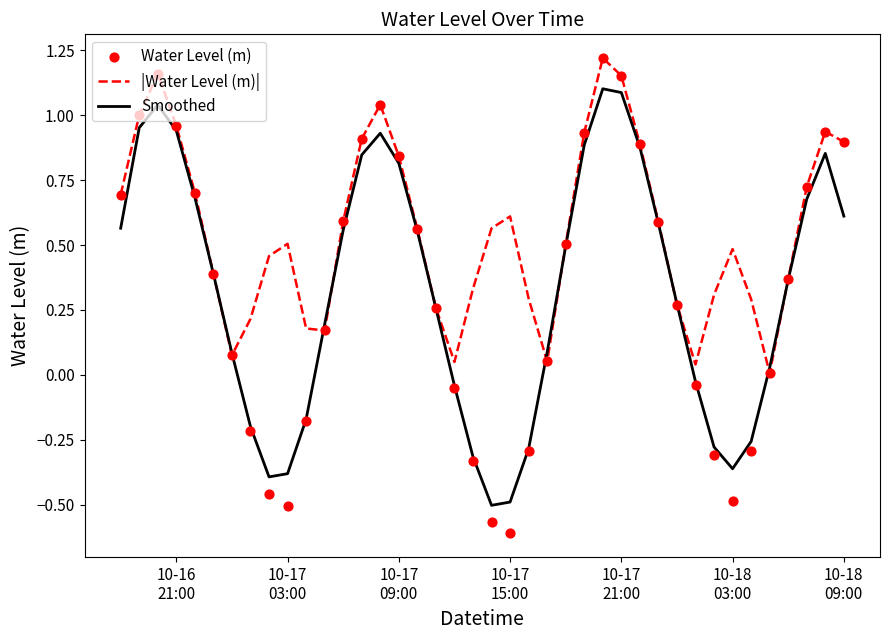

Which series reaches the maximum Y coordinate?

|Water Level (m)|